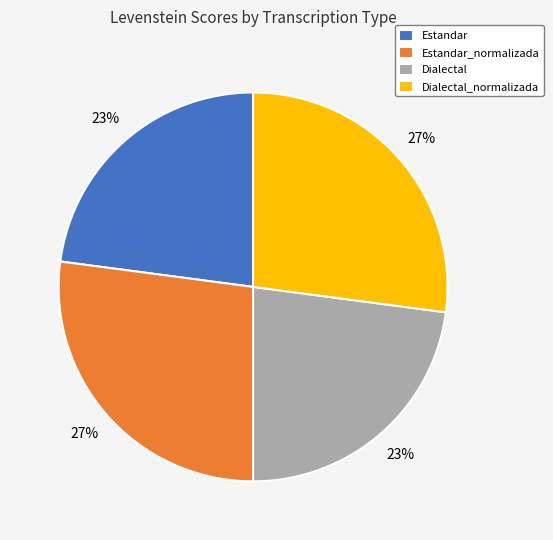

To the nearest percent, what is the combined percentage of Estandar and Dialectal_normalizada?

50%